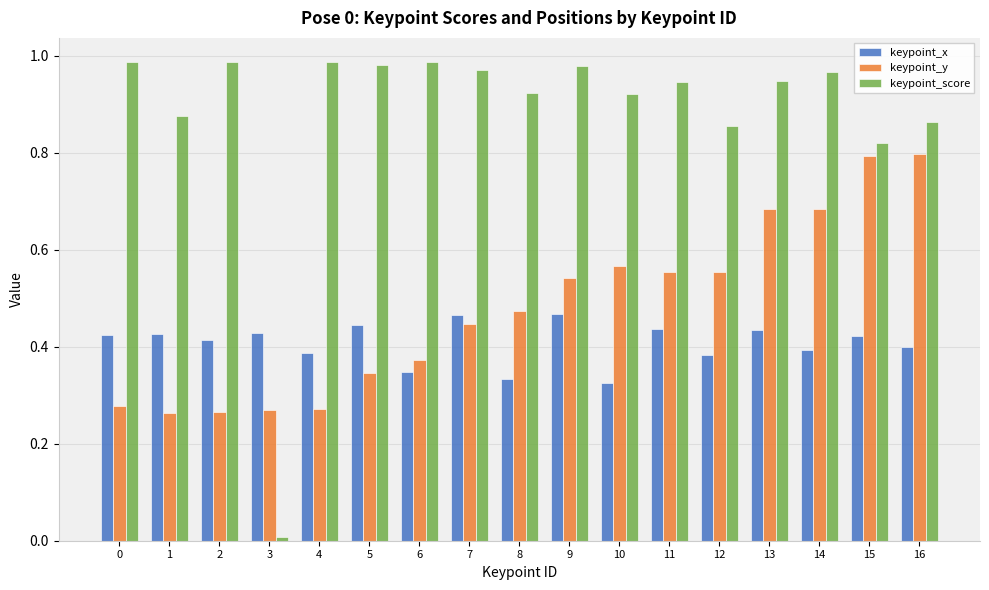

The keypoint_y series shows 0.2 at 14. True or false?

False